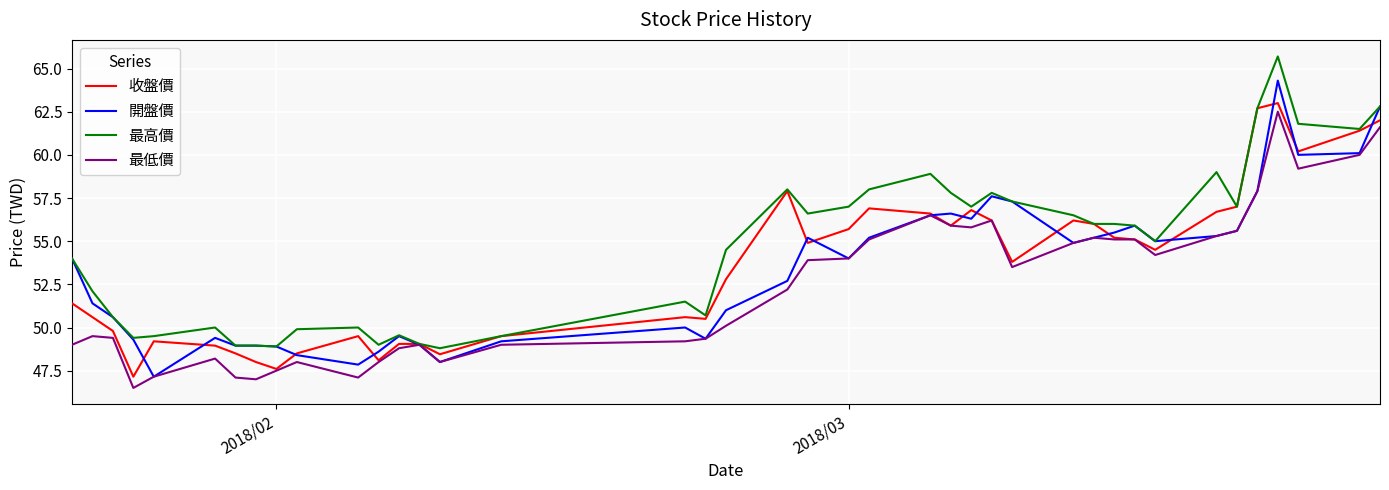

Which series ends up on top after the final intersection of 收盤價 and 開盤價?

開盤價